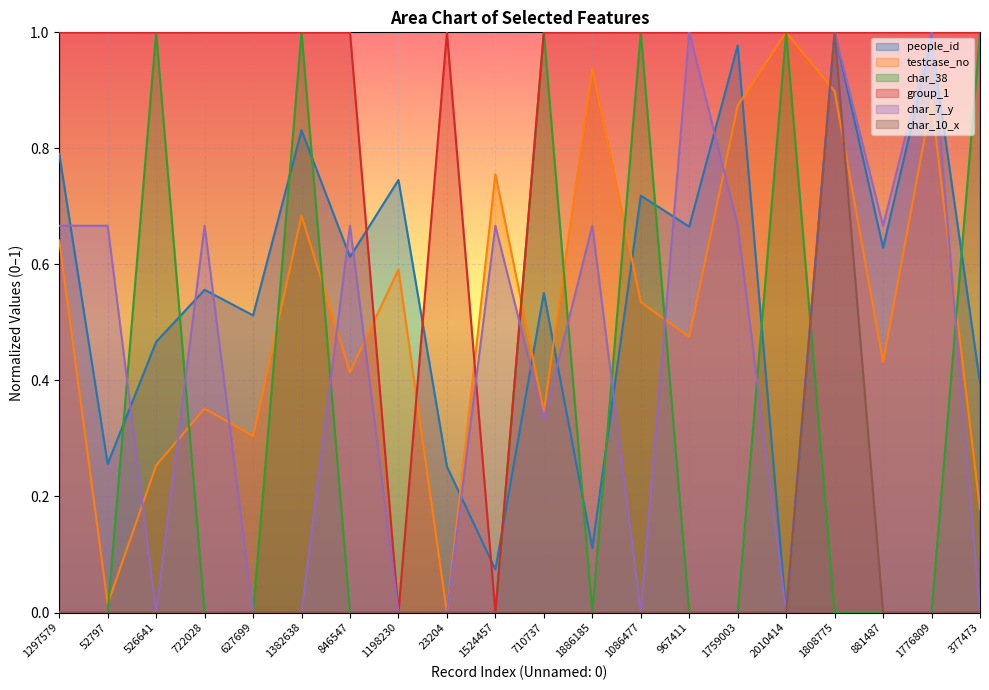

How many interior local peaks does the people_id series have?

8